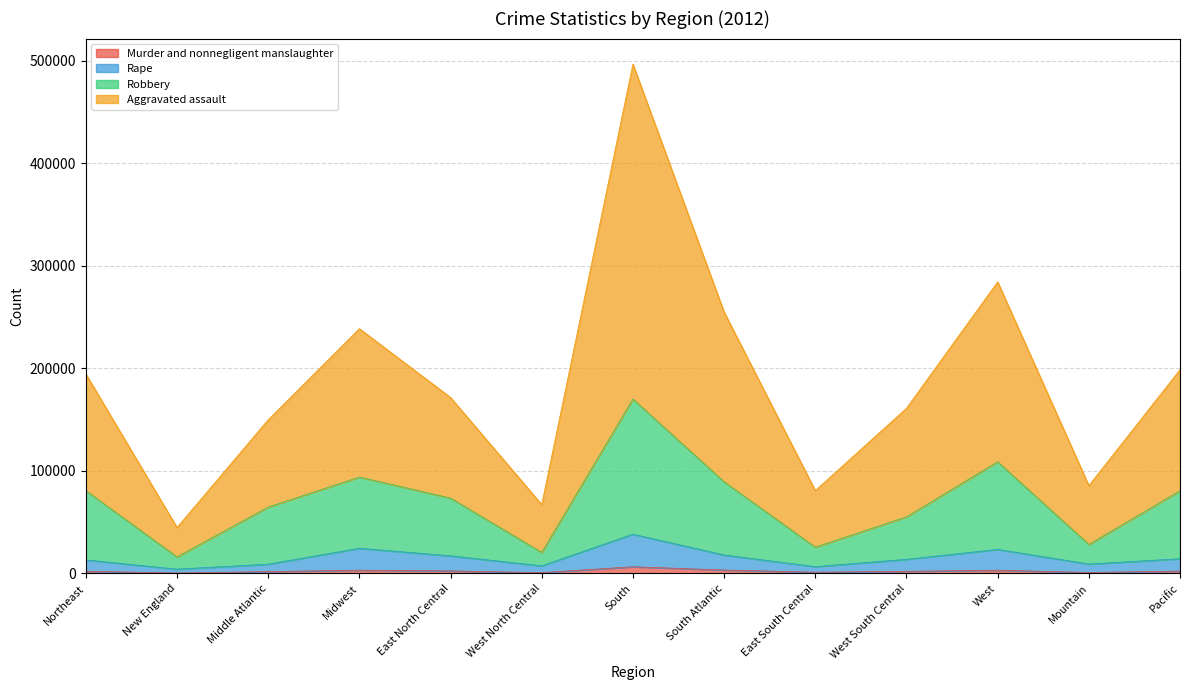

What is the label of the 13th point from the right?

Northeast